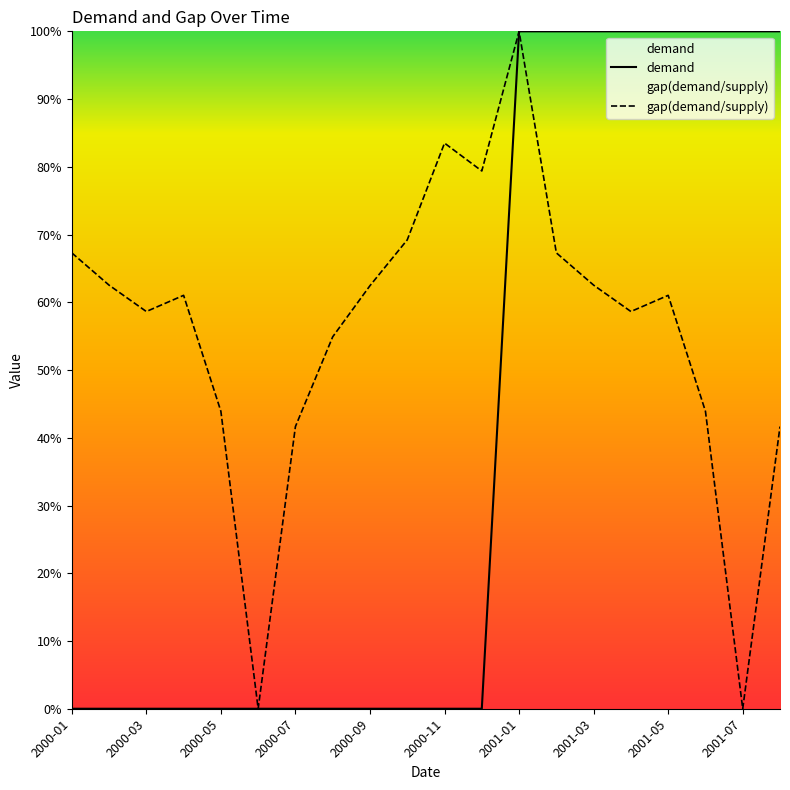

Rank the series by their maximum value, from highest to lowest.

demand, gap(demand/supply)